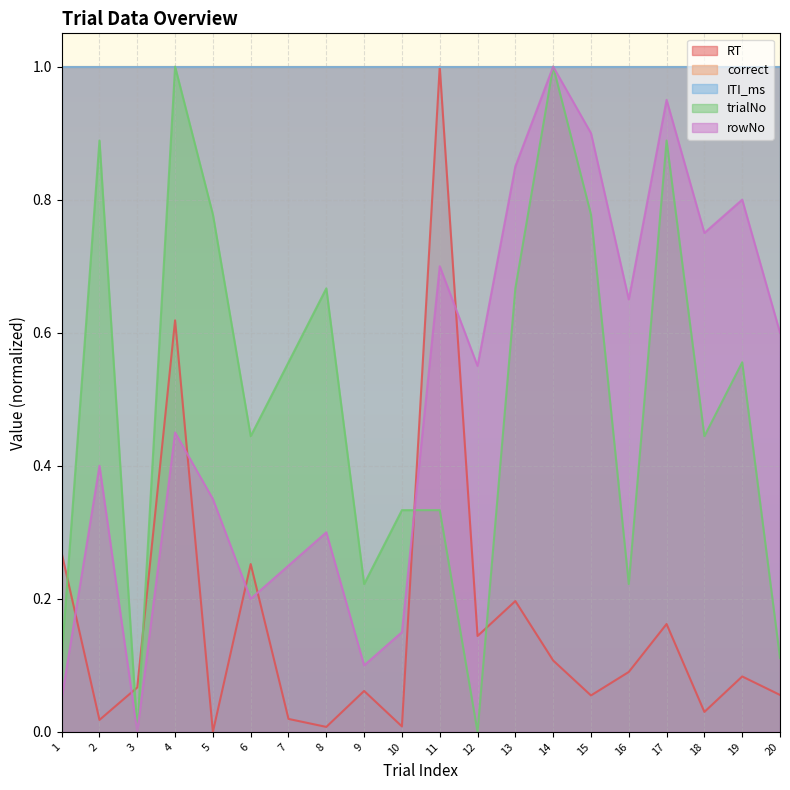

What is the difference between the second highest and second lowest values in the trialNo series?

1.0